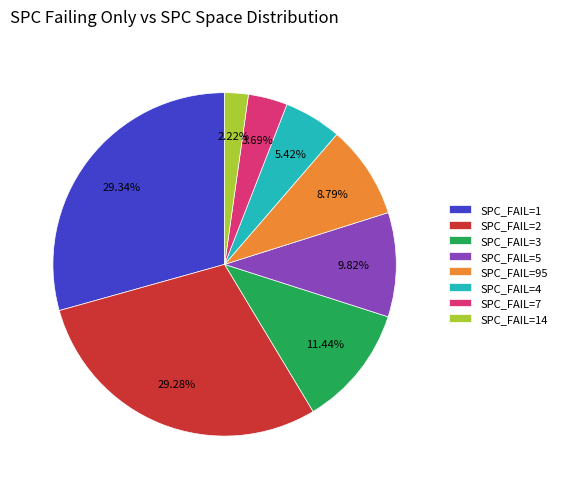

Count the number of slices in the pie.

8